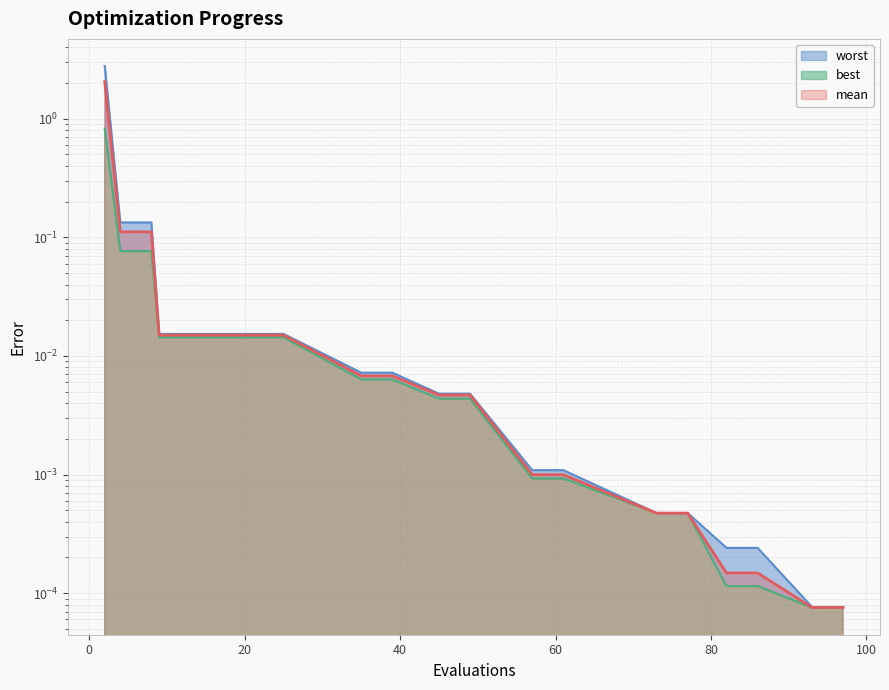

What is the average value of the mean series?

0.1